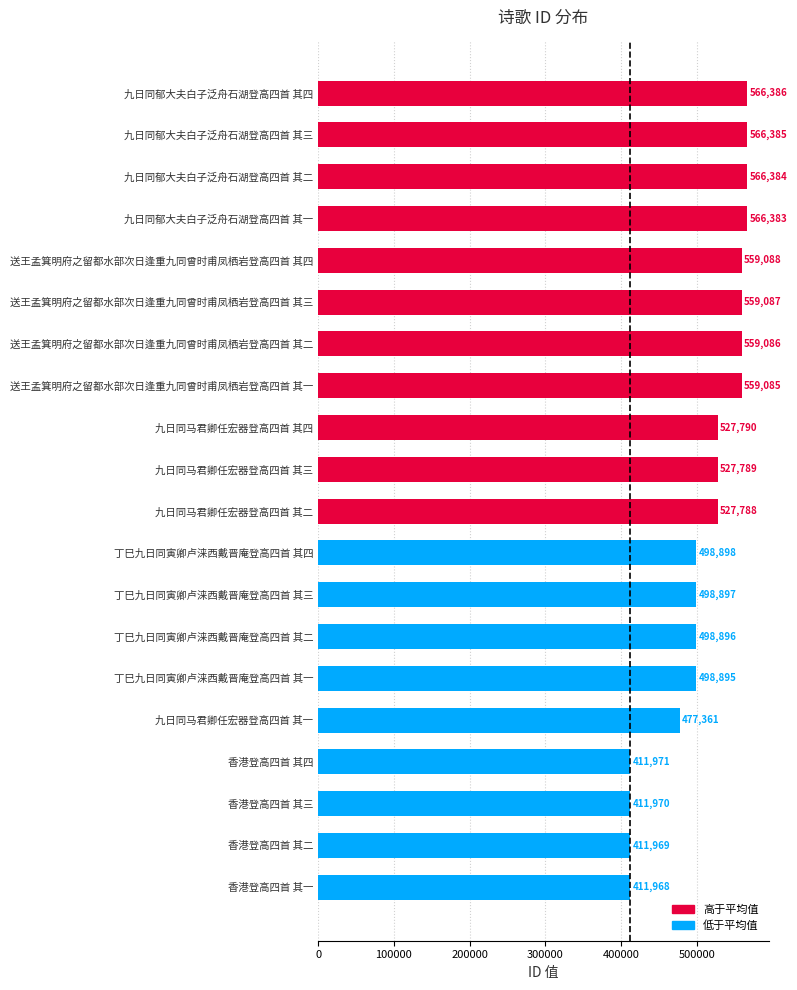

Reading top to bottom, what are all the values shown in this chart?

566386	566385	566384	566383	559088	559087	559086	559085	527790	527789	527788	498898	498897	498896	498895	477361	411971	411970	411969	411968